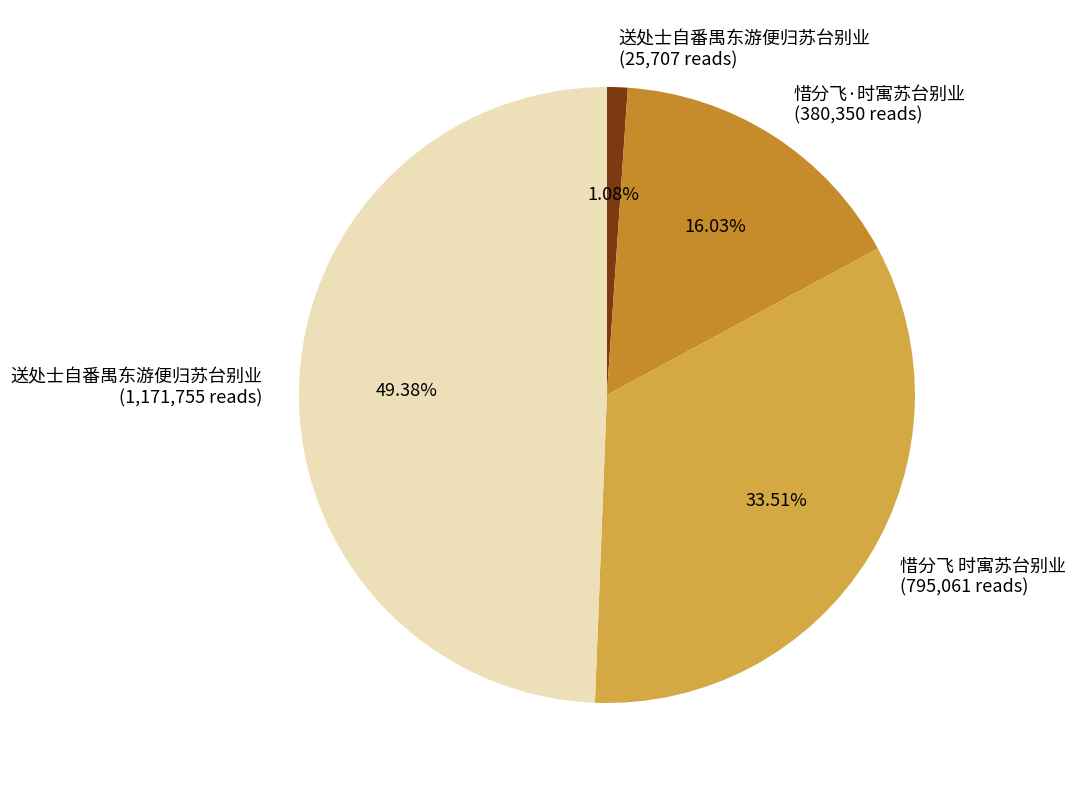

Is there any slice that represents more than half of the pie?

No